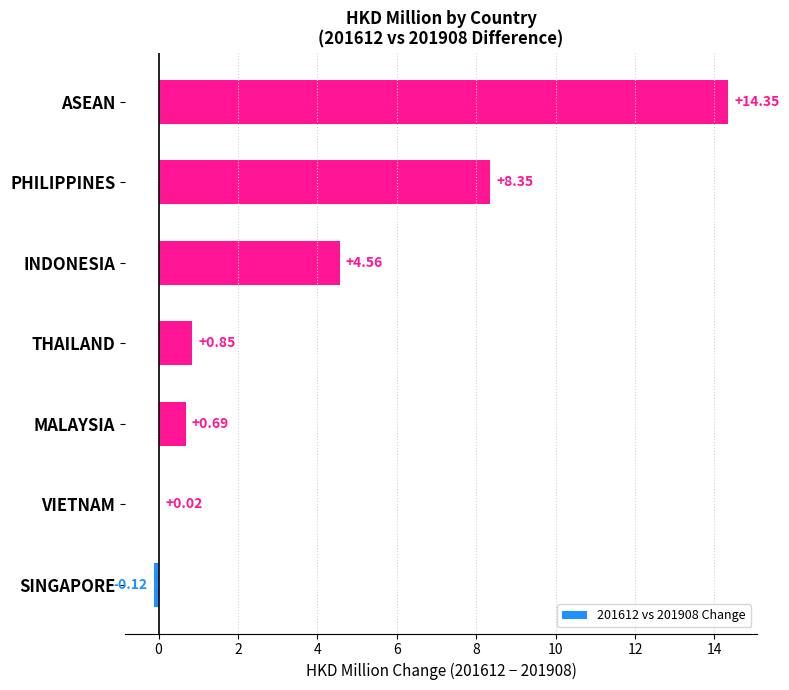

Which label corresponds to the largest value in the chart?

ASEAN